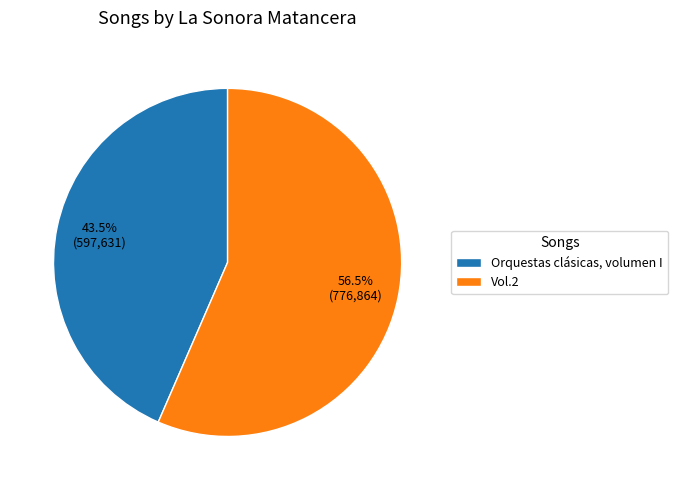

Between Vol.2 and Orquestas clásicas, volumen I, which is larger?

Vol.2